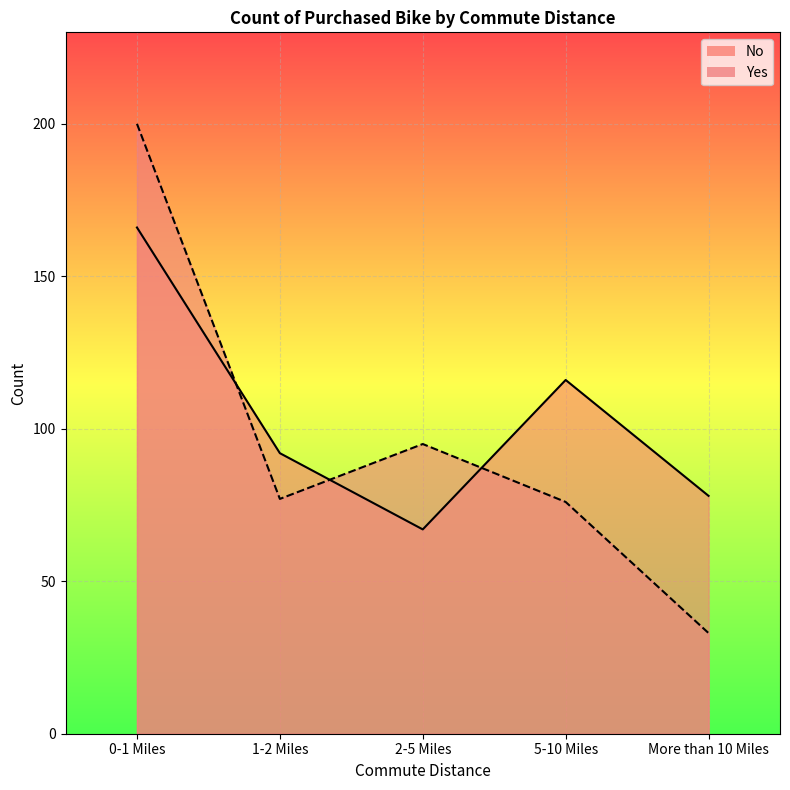

What position from the right is More than 10 Miles?

1